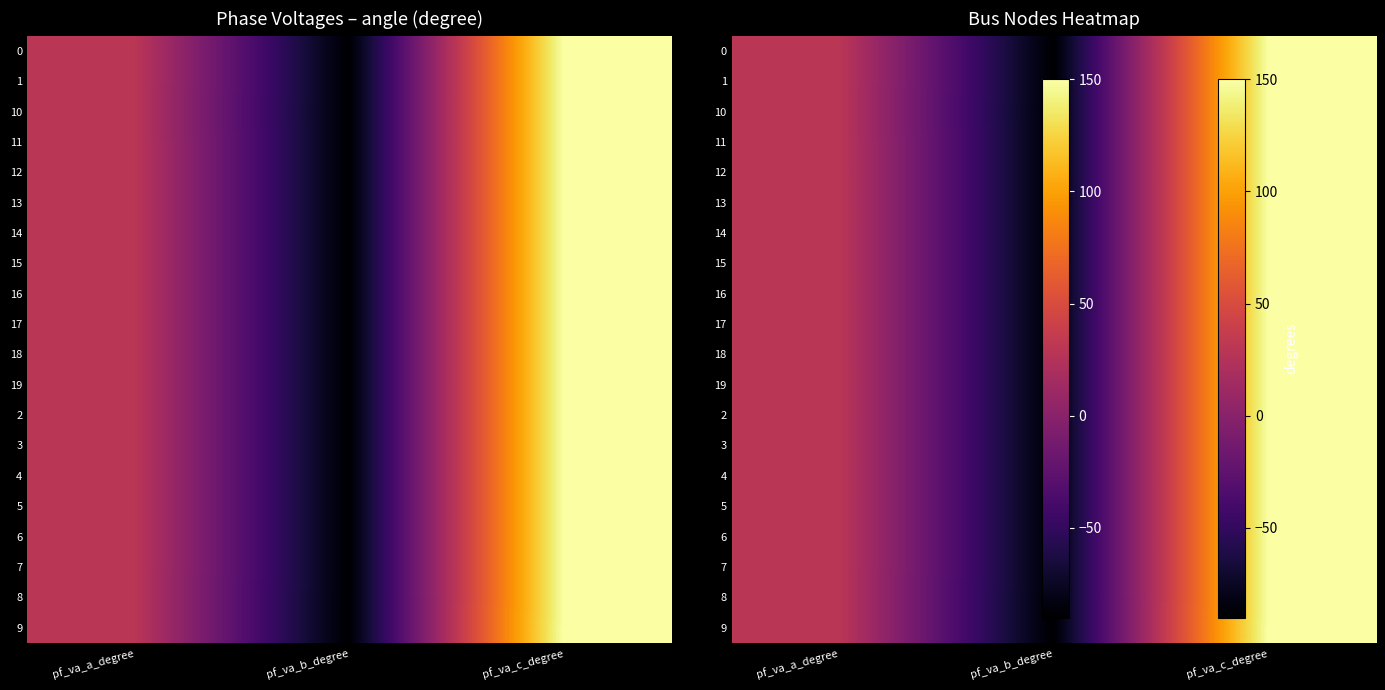

Rank the series at pf_va_a_degree from lowest to highest value.

8, 10, 9, 7, 6, 2, 1, 3, 11, 5, 12, 13, 15, 16, 17, 0, 14, 18, 19, 4